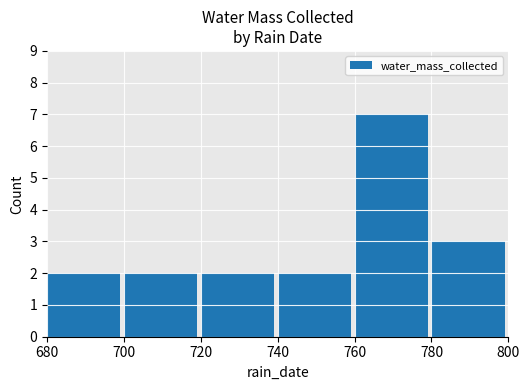

What is the sum of all values?

18